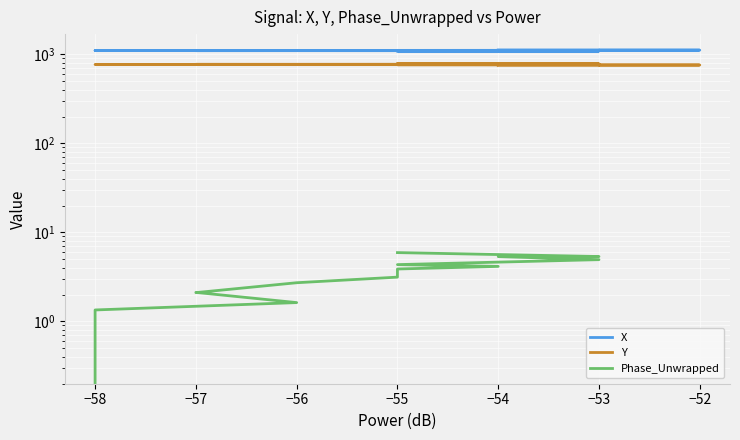

What are all the series names shown in the legend?

X, Y, Phase_Unwrapped